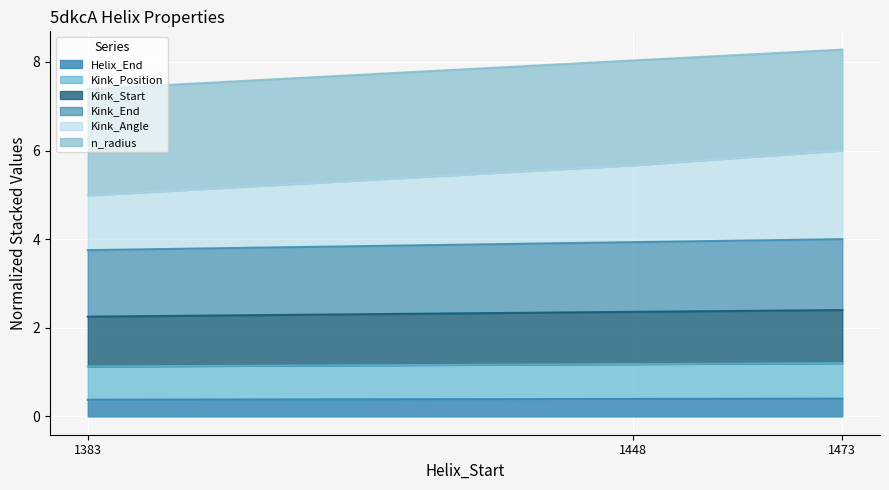

What is the total value across all series at 1473?

8.3